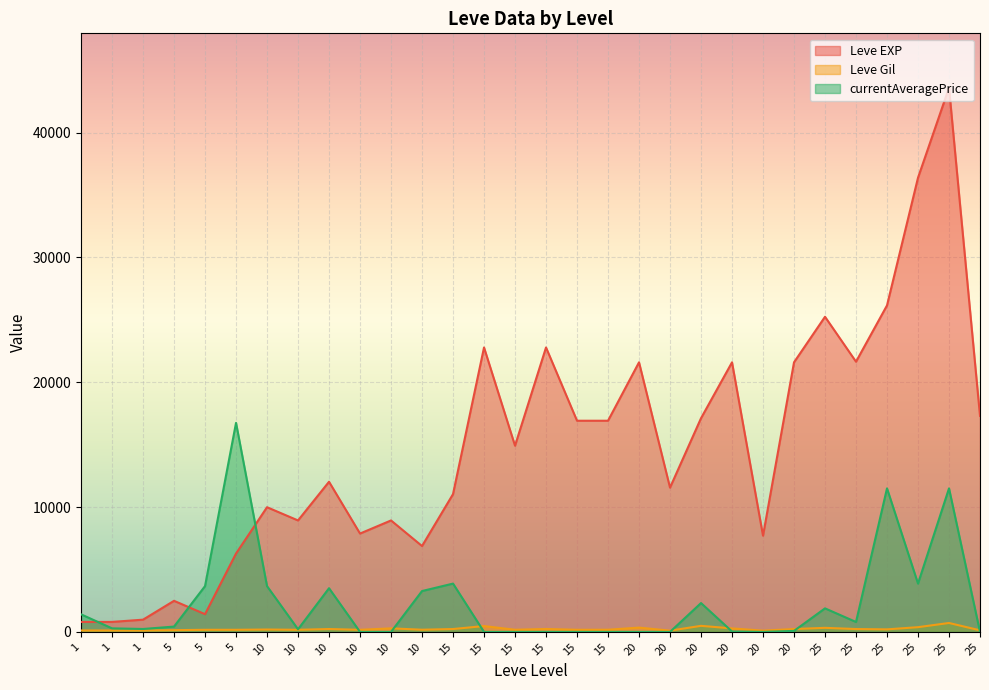

What is the sum of all Leve EXP values?

444340.0